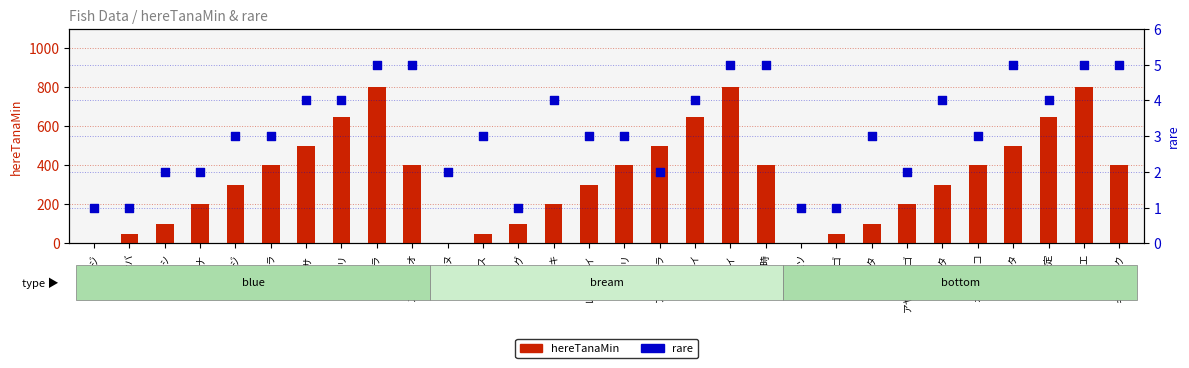

Between イサキ and シーバス, which is larger?

イサキ